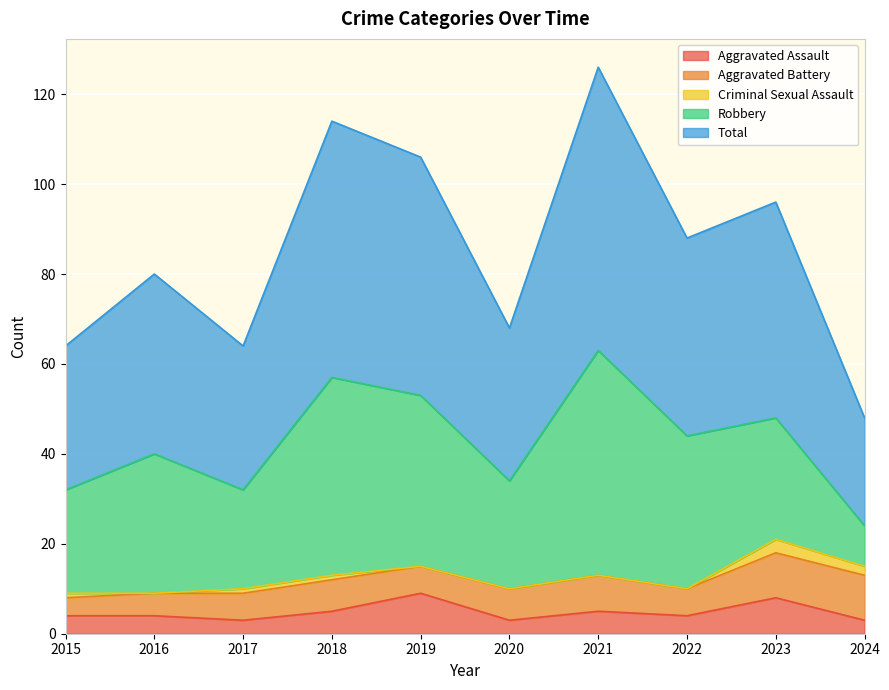

Where does the Aggravated Assault series first go above 4?

2018